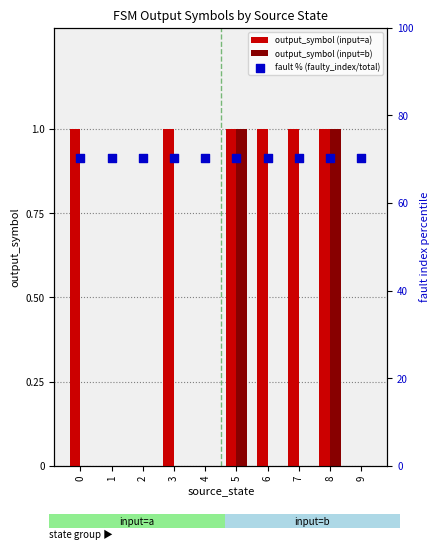

Which series has the largest total across all categories?

fault % (faulty_index/total)